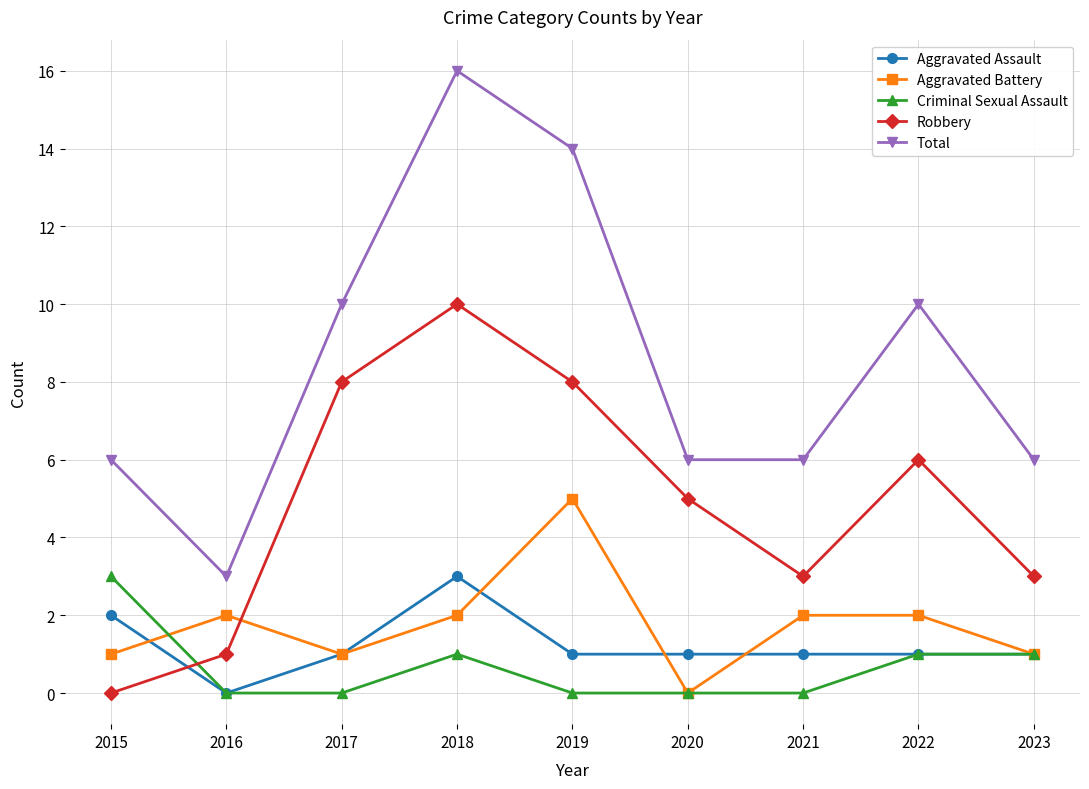

How many Robbery values are between 3 and 8?

6